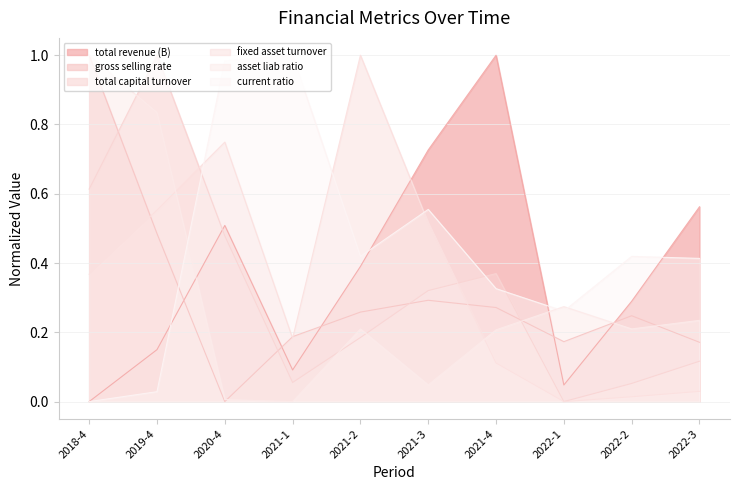

Rank the categories by gross_selling_rate value from lowest to highest.

2020-4, 2022-3, 2022-1, 2021-1, 2022-2, 2021-2, 2021-4, 2021-3, 2019-4, 2018-4